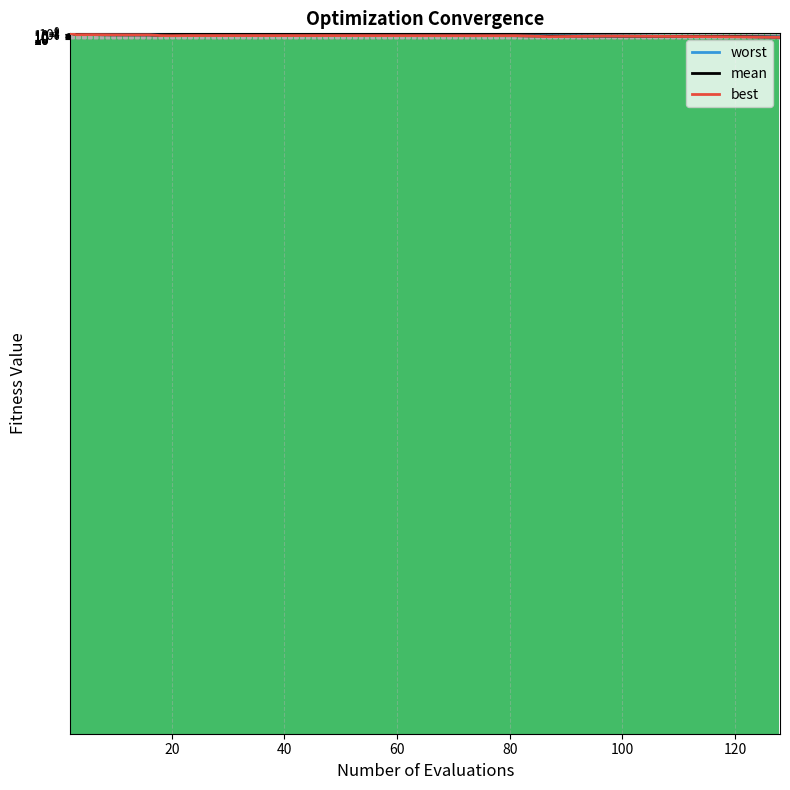

Which series has the widest spread of values?

worst